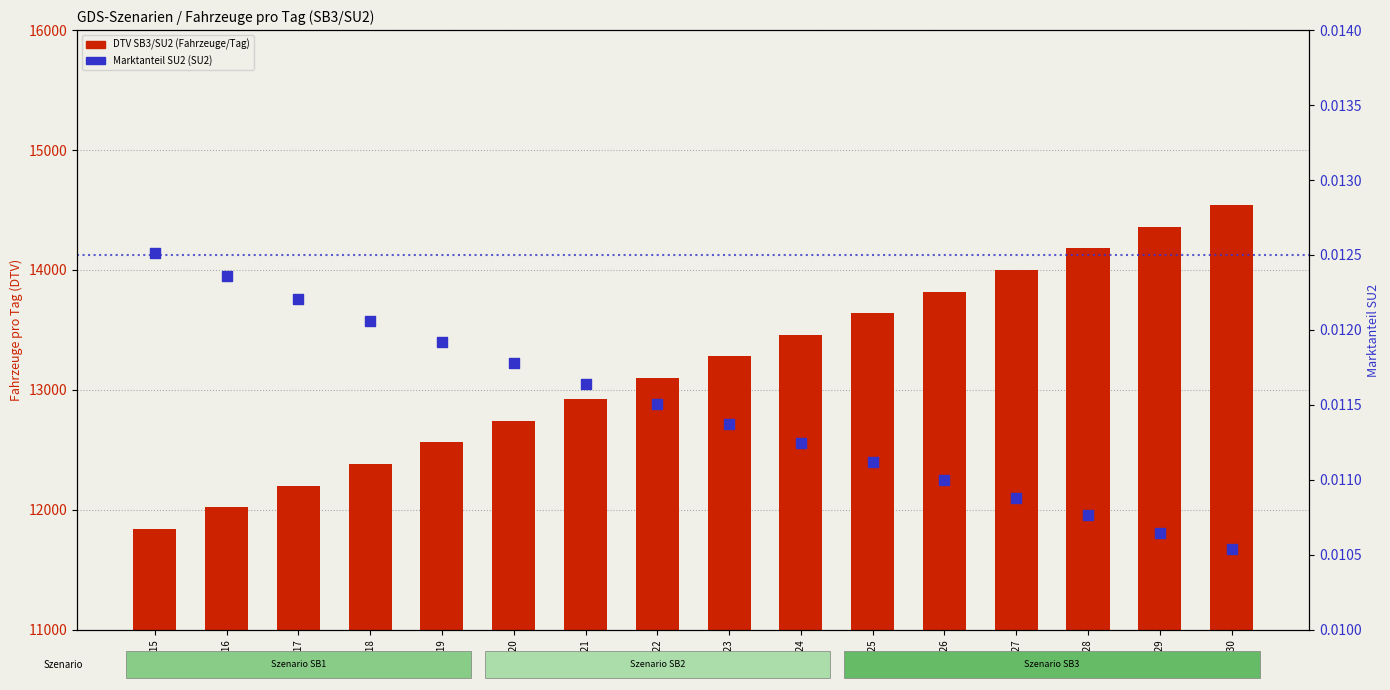

Which series has the largest total across all categories?

DTV SB3/SU2 (Fahrzeuge/Tag)